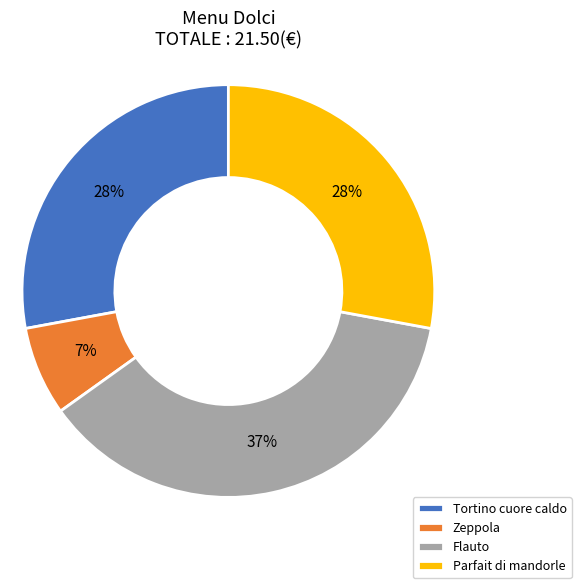

To the nearest percent, what is the difference between the Parfait di mandorle and Flauto slice percentages?

9%